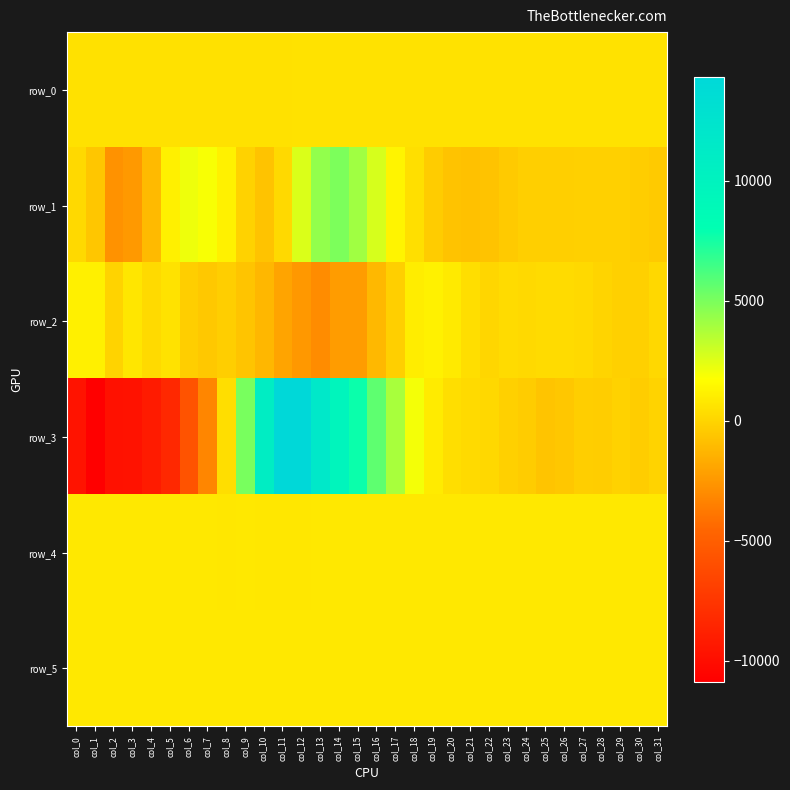

Reading right to left, extract all data points from this chart.

row_0: 559.1	559.1	559.0	559.0	558.9	558.9	558.8	558.8	558.7	558.7	558.6	558.6	558.5	558.5	558.4	558.4	558.3	558.3	558.2	558.2	558.1	558.1	558.0	558.0	558.0	557.9	557.8	557.8	557.7	557.7	557.6	557.6
row_1: -420.0	-282.0	-168.0	-179.0	-134.0	-223.0	-181.0	-216.0	-398.0	-694.0	-790.0	-696.0	-359.0	440.0	1298.0	2726.0	4066.0	4948.0	4443.0	2627.0	195.0	-703.0	-102.0	1163.0	1912.0	2162.0	1126.0	-1101.0	-2417.0	-2732.0	-593.0	180.0
row_2: 151.0	-132.0	-179.0	-22.0	179.0	302.0	279.0	188.0	274.0	108.0	383.0	894.0	1158.0	1048.0	-191.0	-1118.0	-2297.0	-2305.0	-2947.0	-2480.0	-1996.0	-1173.0	-659.0	-231.0	-479.0	-254.0	563.0	226.0	749.0	-53.0	1120.0	1131.0
row_3: -53.0	-303.0	-126.0	-291.0	-266.0	-560.0	-630.0	-349.0	-178.0	130.0	220.0	394.0	921.0	2014.0	3864.0	5691.0	7748.0	9617.0	11777.0	14340.0	14322.0	10878.0	5055.0	399.0	-3204.0	-5696.0	-8308.0	-9167.0	-9696.0	-9738.0	-10861.0	-9641.0
row_4: 812.0	817.0	818.0	817.0	819.0	819.0	816.0	814.0	812.0	816.0	817.0	811.0	823.0	815.0	811.0	814.0	814.0	812.0	808.0	803.0	804.0	801.0	807.0	803.0	808.0	814.0	811.0	814.0	816.0	812.0	815.0	815.0
row_5: 828.0	826.0	827.0	825.0	826.0	833.0	830.0	823.0	821.0	829.0	827.0	827.0	827.0	828.0	828.0	830.0	829.0	827.0	823.0	832.0	839.0	838.0	840.0	834.0	832.0	835.0	836.0	832.0	832.0	831.0	837.0	832.0